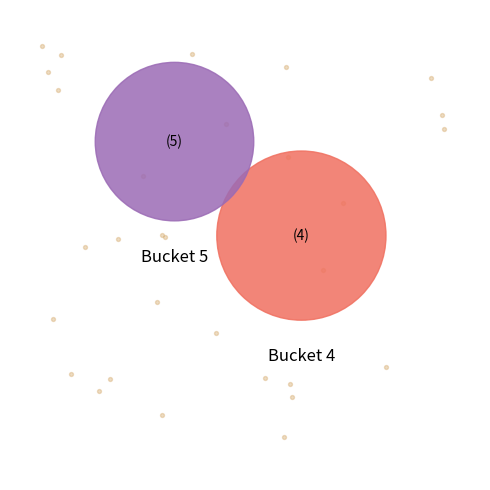

Does any single category account for the majority?

Yes